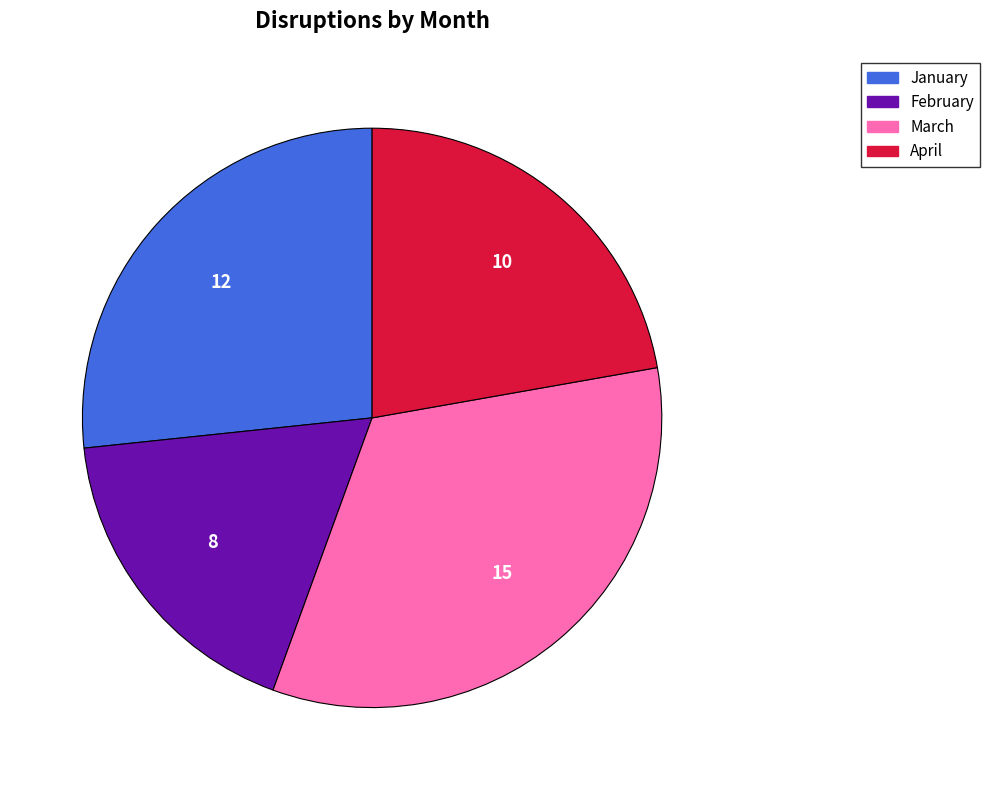

What is the largest slice in the pie chart?

March